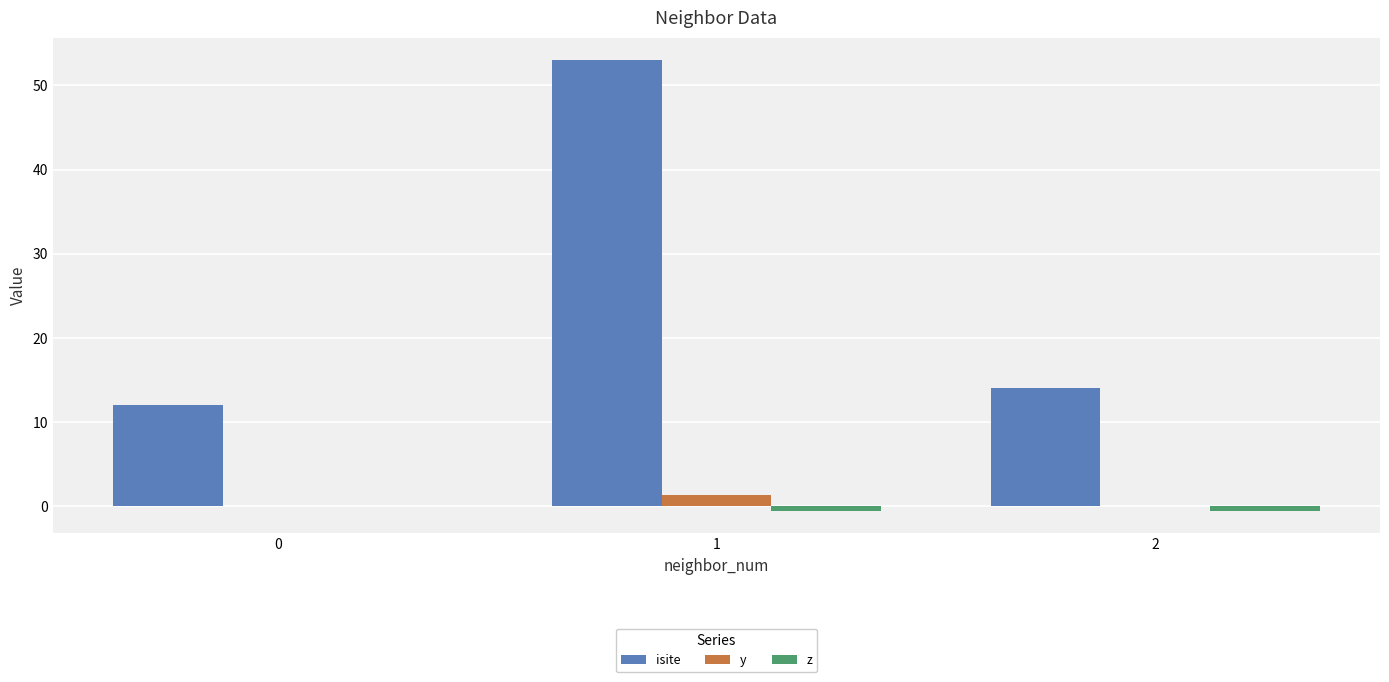

What is the total value across all series at 2?

13.5